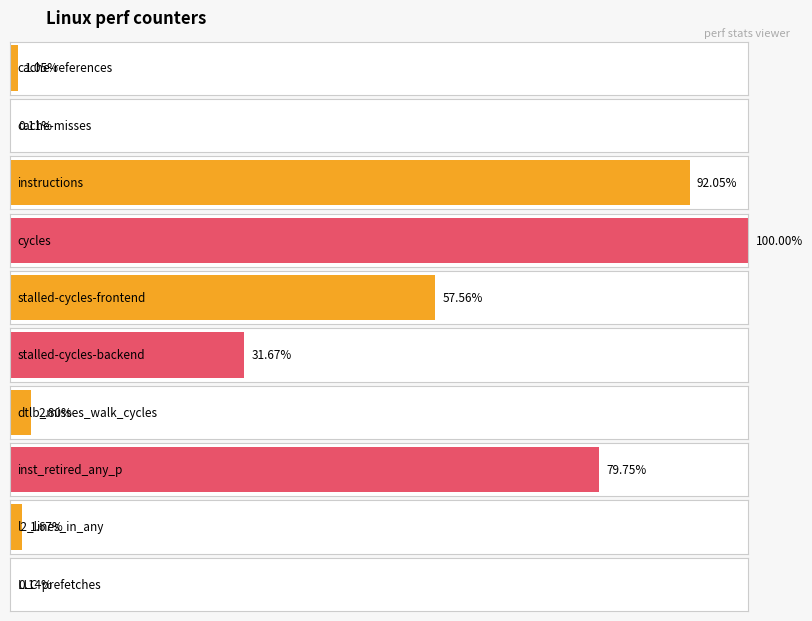

Rank the categories by value from lowest to highest.

cache-misses, LLC-prefetches, cache-references, l2_lines_in_any, dtlb_misses_walk_cycles, stalled-cycles-backend, stalled-cycles-frontend, inst_retired_any_p, instructions, cycles